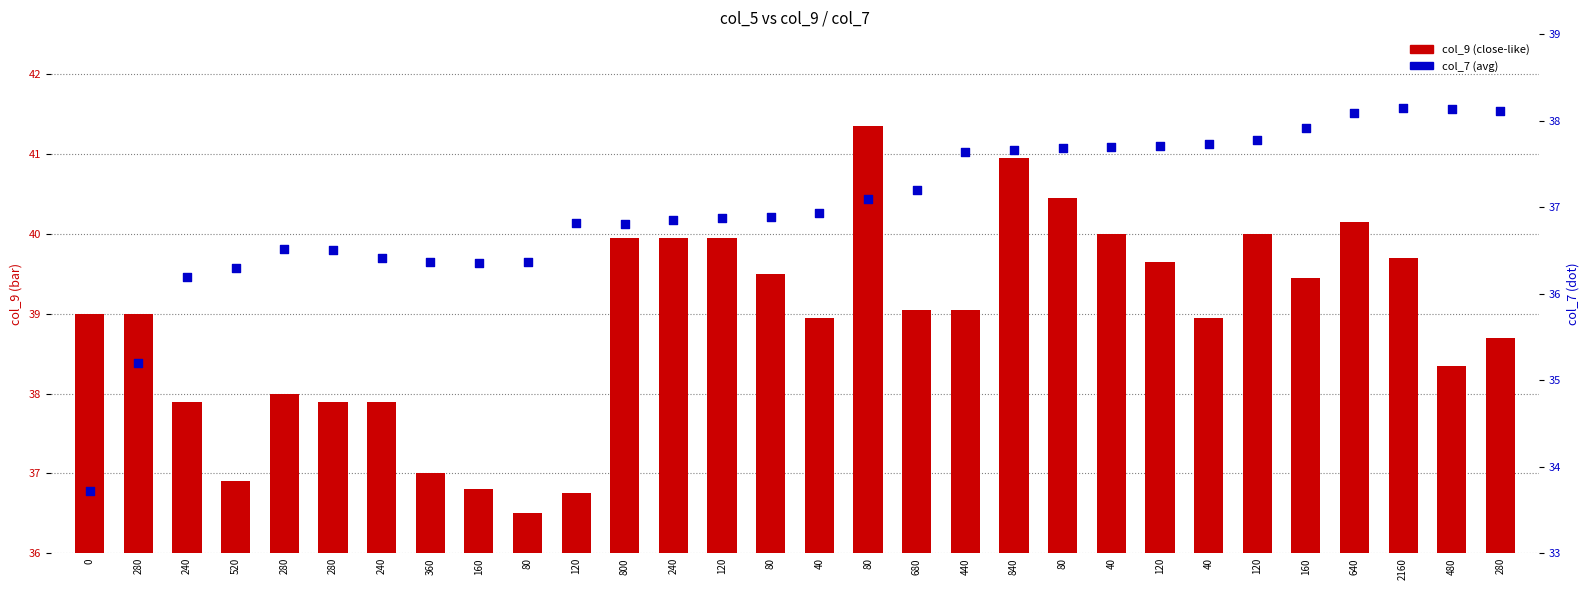

What are all the series names shown in the legend?

col_9 (close-like), col_7 (avg)